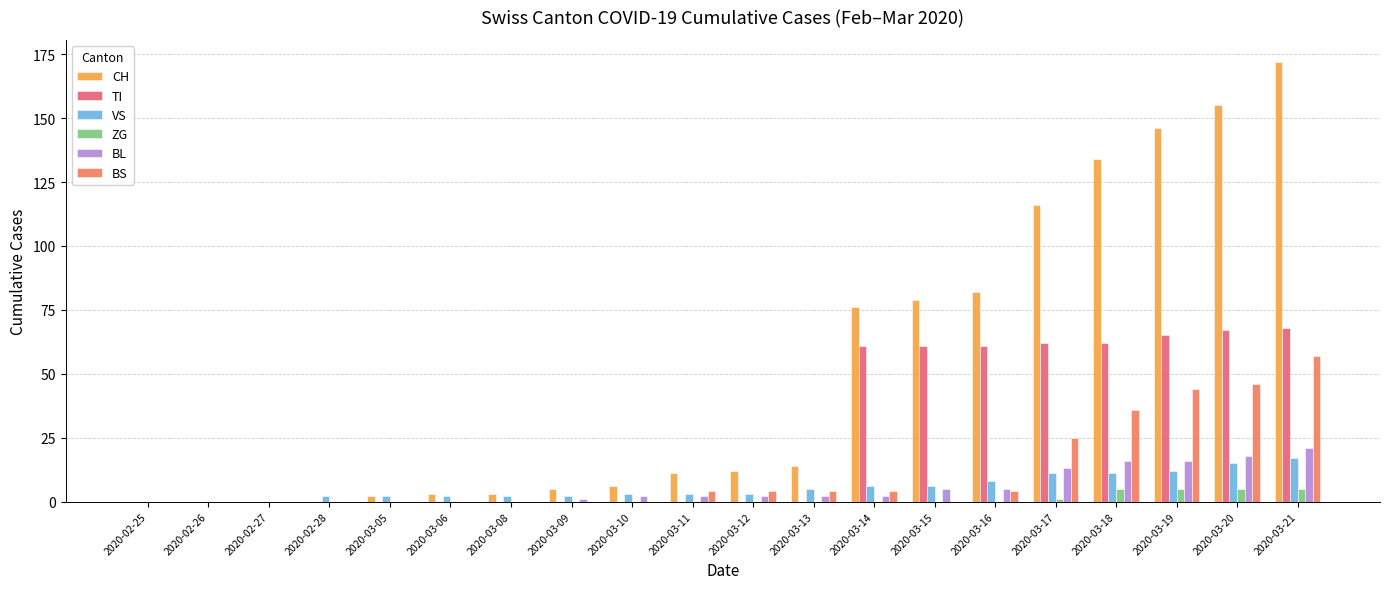

Are the bars horizontal?

No